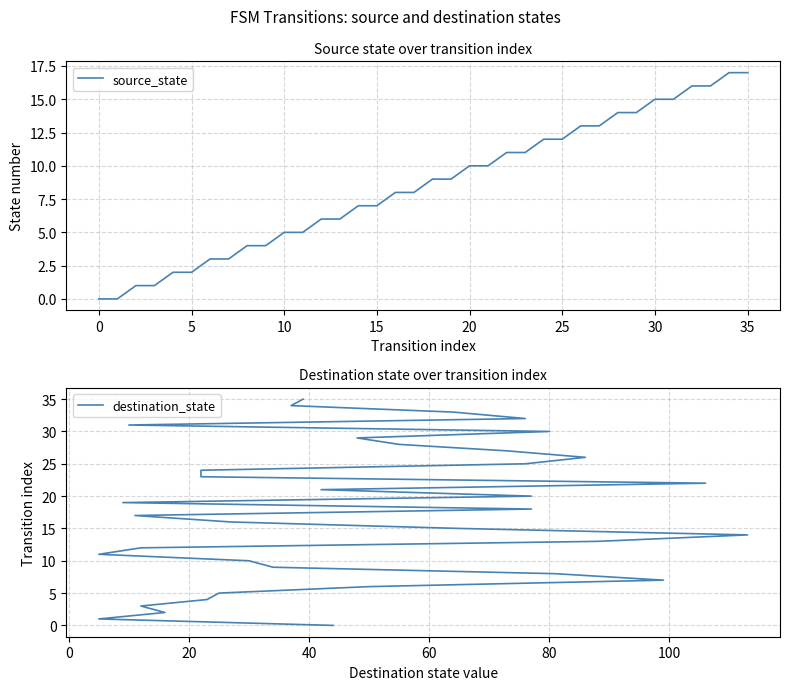

What is the maximum value for source_state?

17